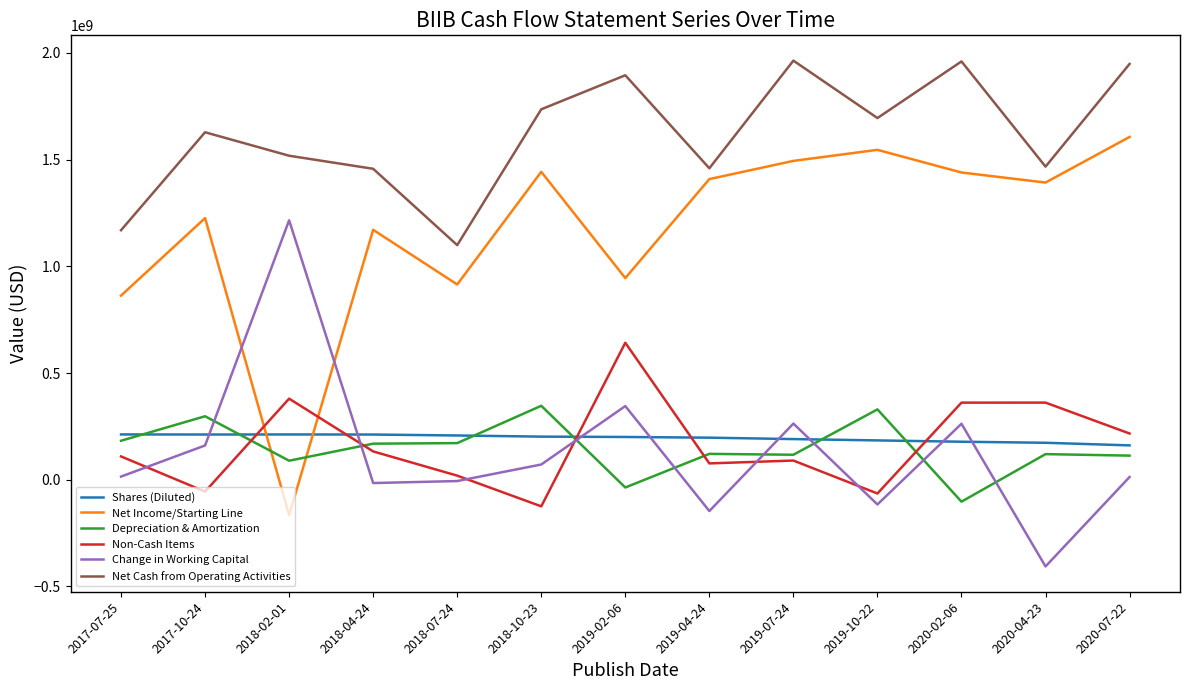

The value of Change in Working Capital at 2019-02-06 is 345100000. True or false?

True